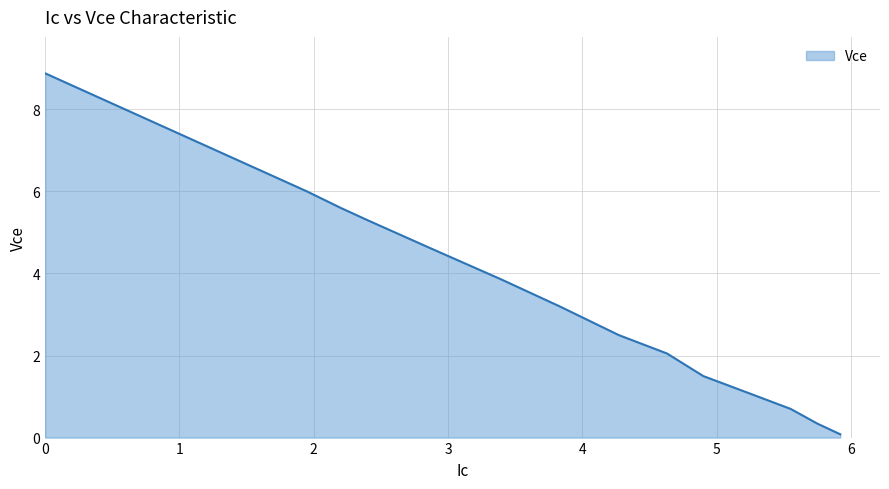

What is the difference between the second highest and second lowest values?

5.7